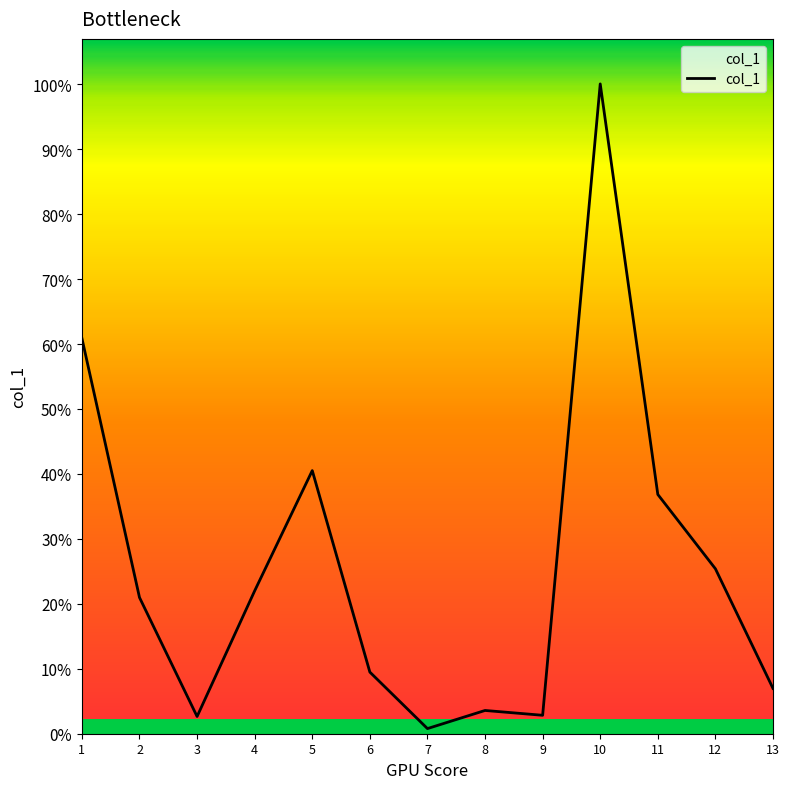

Where is the first local minimum?

3